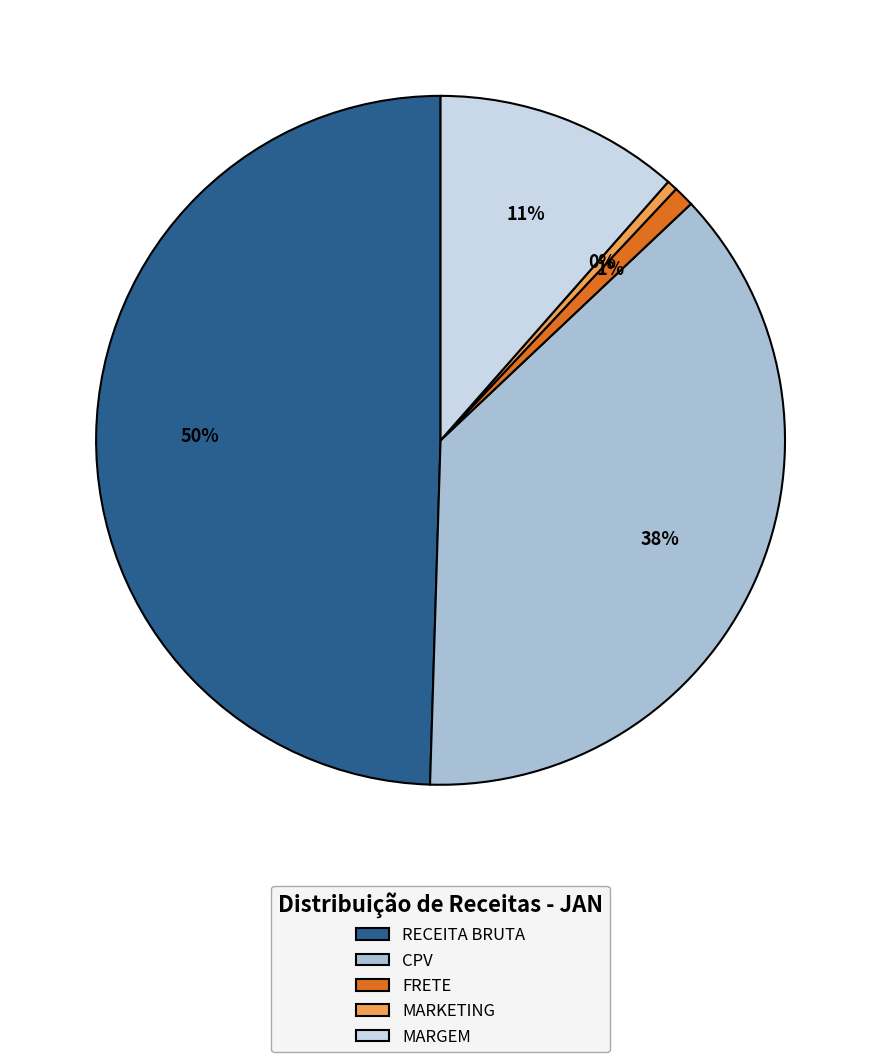

To the nearest percent, what percentage of the pie is RECEITA BRUTA?

50%